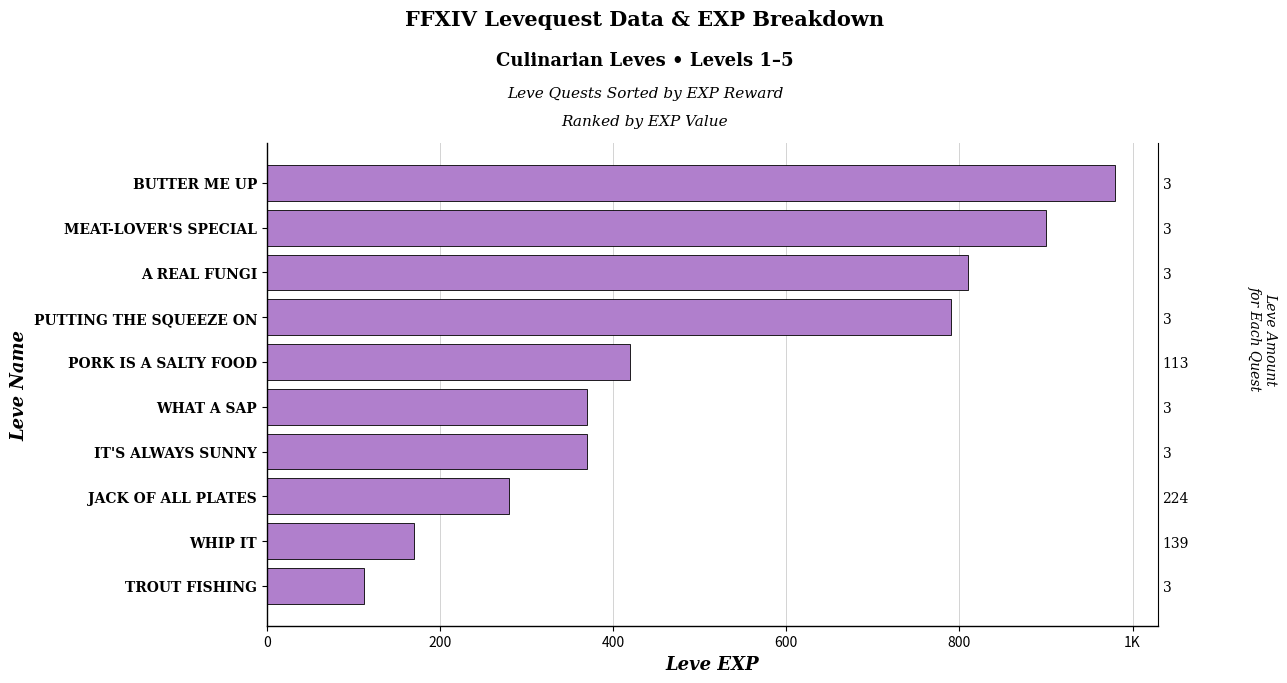

How many bars are there in total?

10